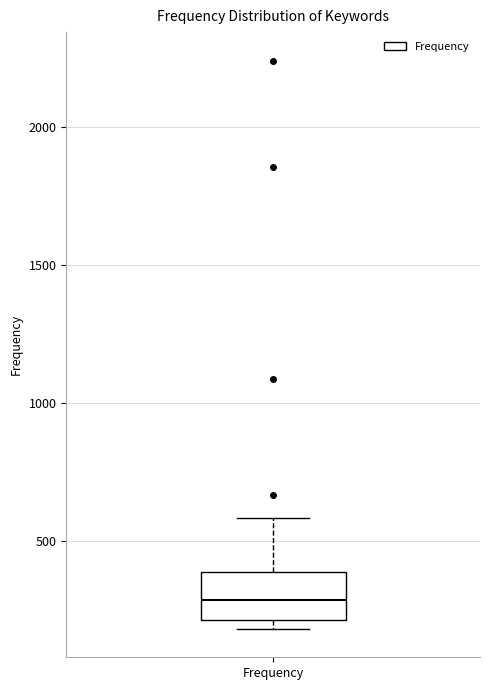

Where does the upper whisker of the box for Frequency end on the y-axis? The values are not printed on the chart, so give them approximately, as read against the axis.

600